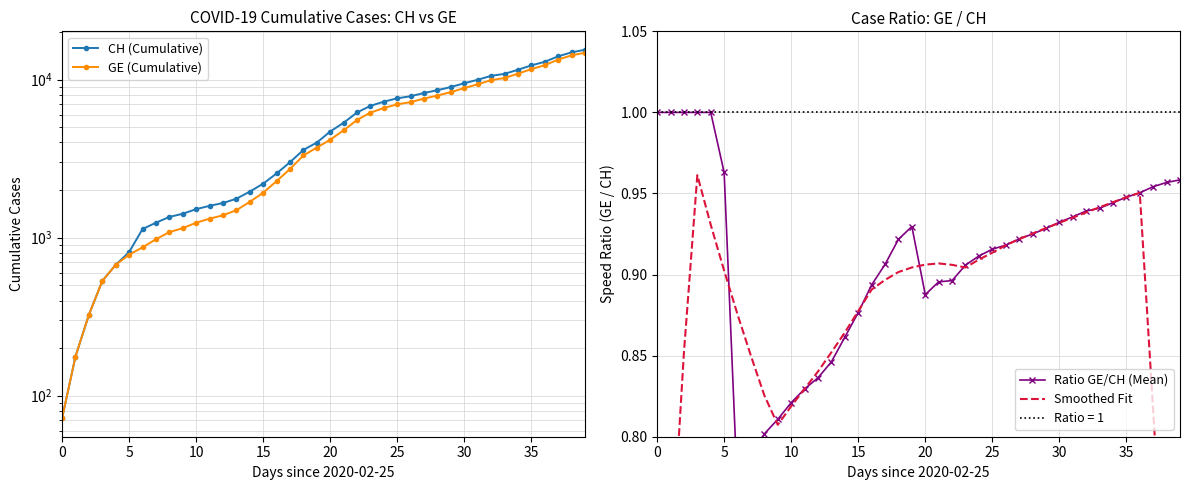

Which series has the largest total across all categories?

CH (Cumulative)